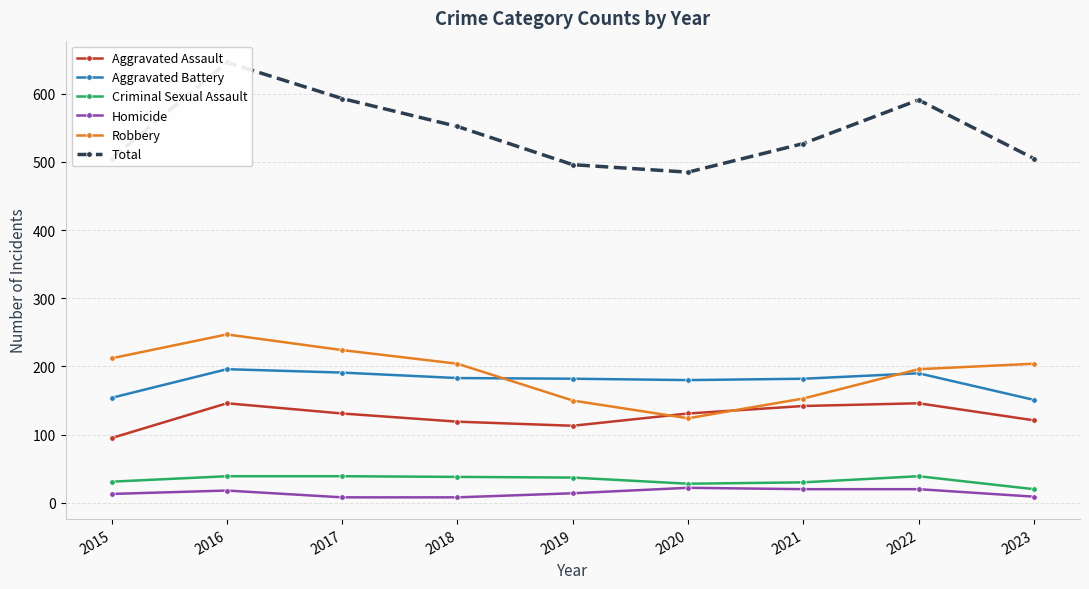

Rank the series at 2023 from lowest to highest value.

Homicide, Criminal Sexual Assault, Aggravated Assault, Aggravated Battery, Robbery, Total